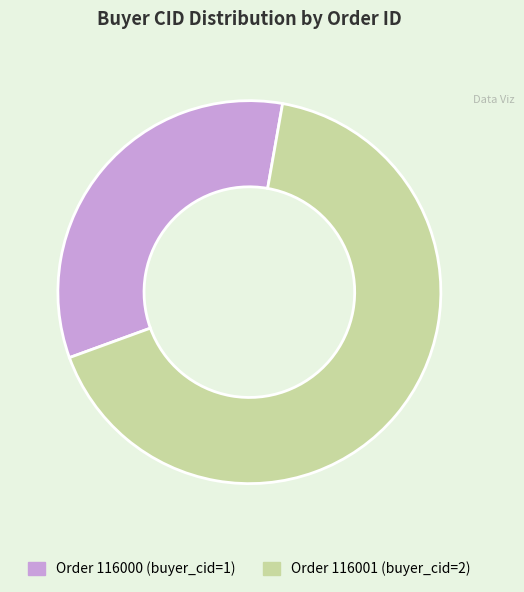

Is there a majority slice in this chart?

Yes